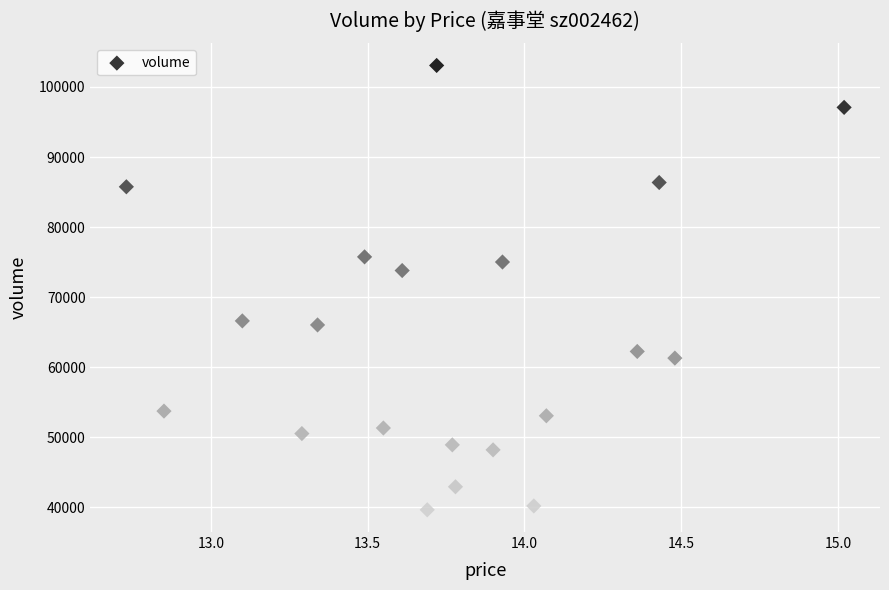

What is the range of Y values (max minus min)?

63402